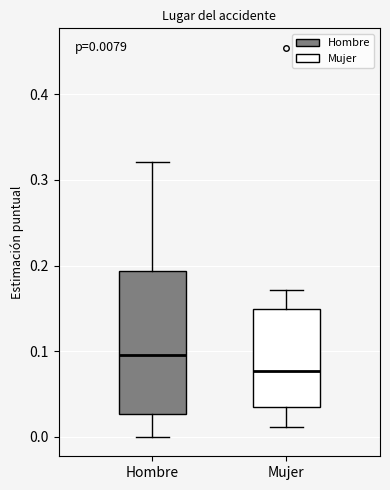

Which box's median line is the highest?

Hombre